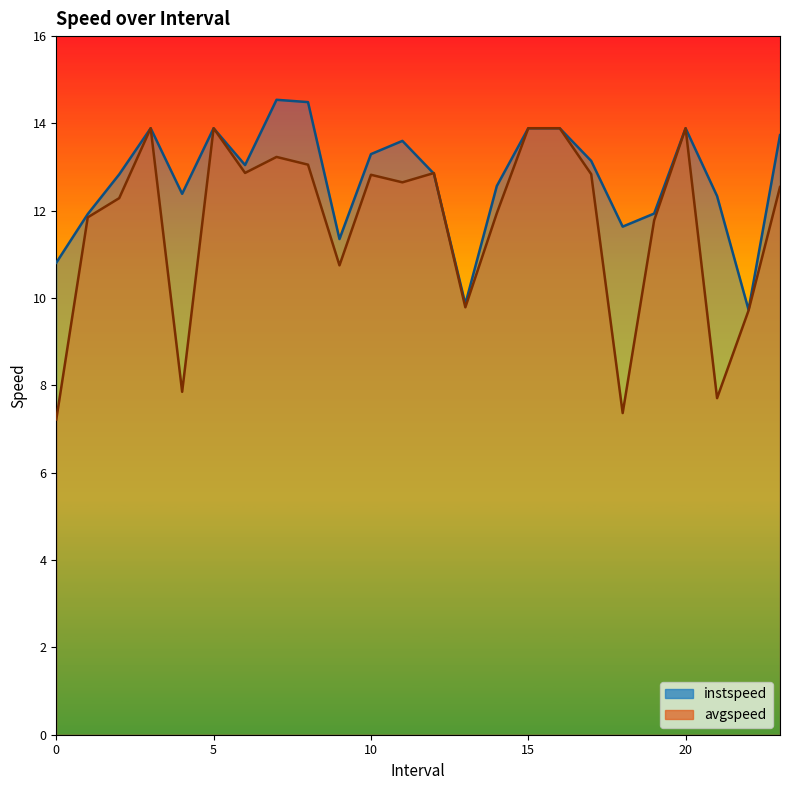

The value of avgspeed at 19.0 is 2.6. True or false?

False